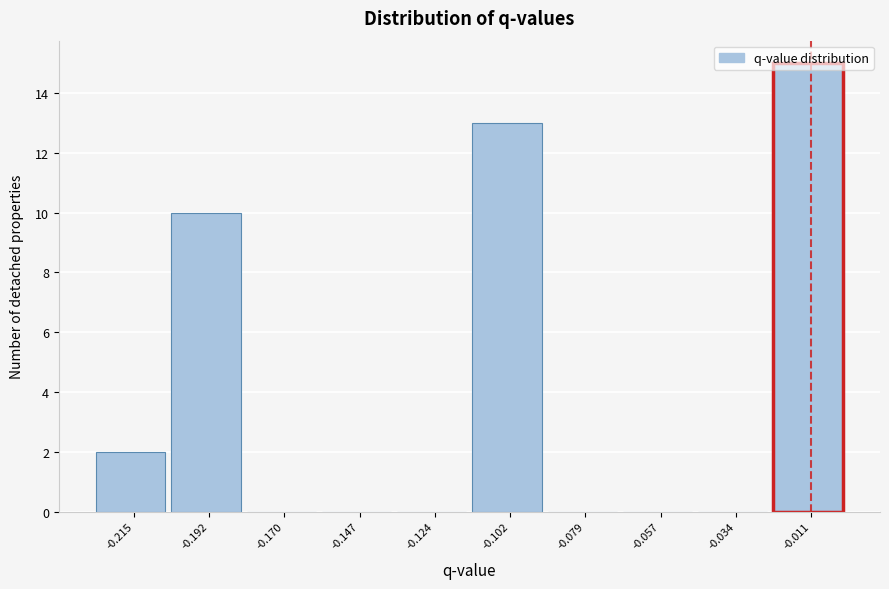

Reading left to right, transcribe this chart: for each bar, give the range it covers on the x-axis and its height. Neither the bar edges nor the heights are printed on the chart, so give them approximately, as read against the axes.

-0.225 to -0.205: 2
-0.205 to -0.180: 10
-0.180 to -0.160: 0
-0.160 to -0.135: 0
-0.135 to -0.115: 0
-0.115 to -0.090: 13
-0.090 to -0.070: 0
-0.070 to -0.045: 0
-0.045 to -0.025: 0
-0.025 to 0.000: 15